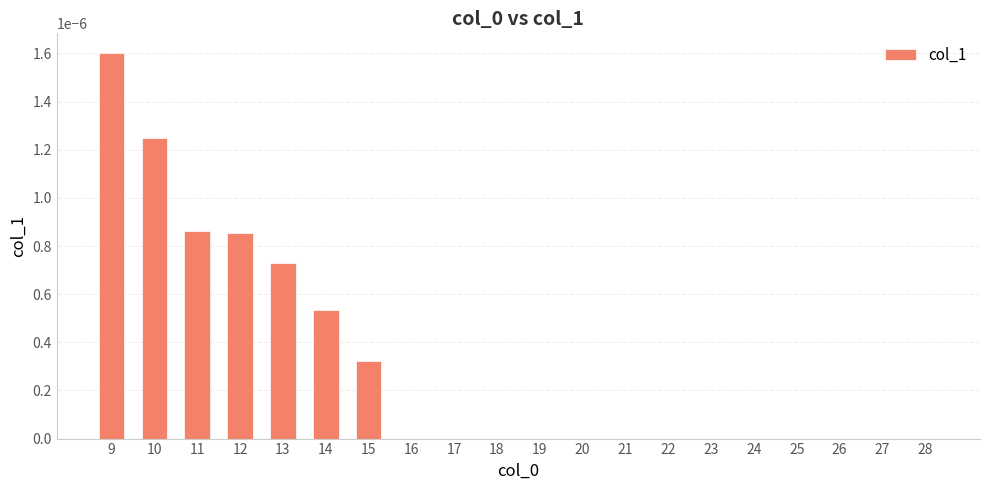

The value at 20 is 0.0. True or false?

True